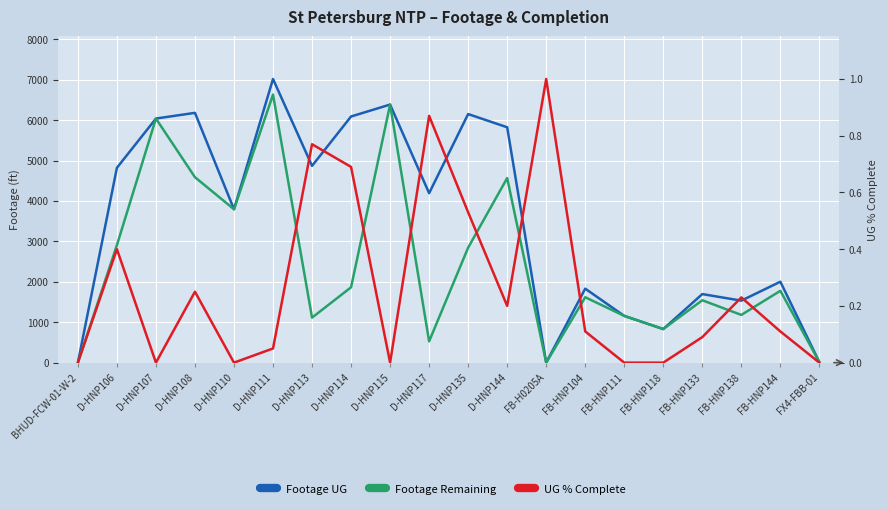

What is the label of the 10th point from the right?

D-HNP135